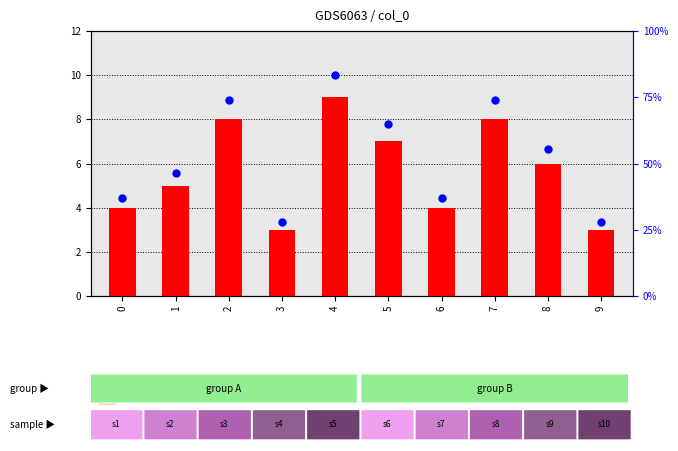

Is the value of percentile rank within the sample at 3 greater than the value of count at 1?

No